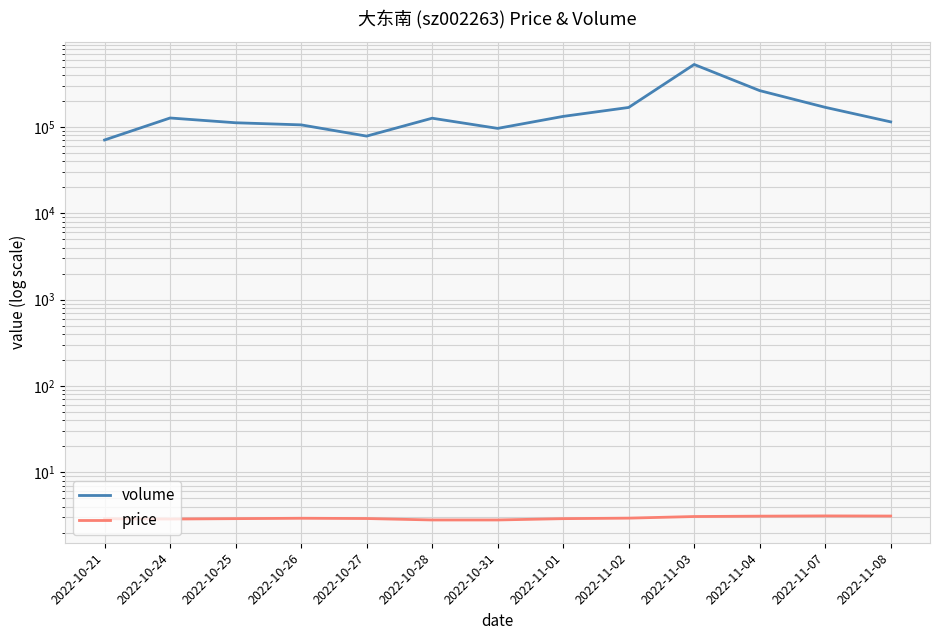

What is the average value of the volume series?

161156.5